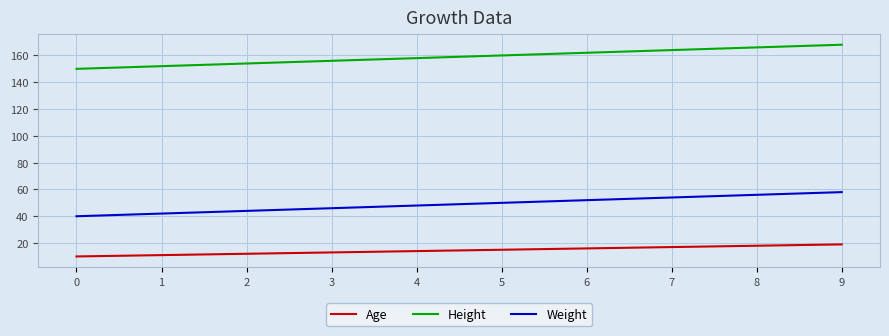

Does the chart have visible grid lines?

Yes